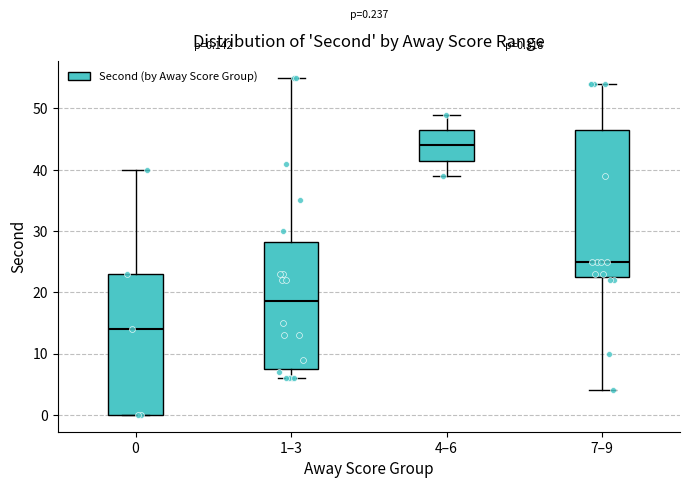

Which box's median line is the highest?

4–6